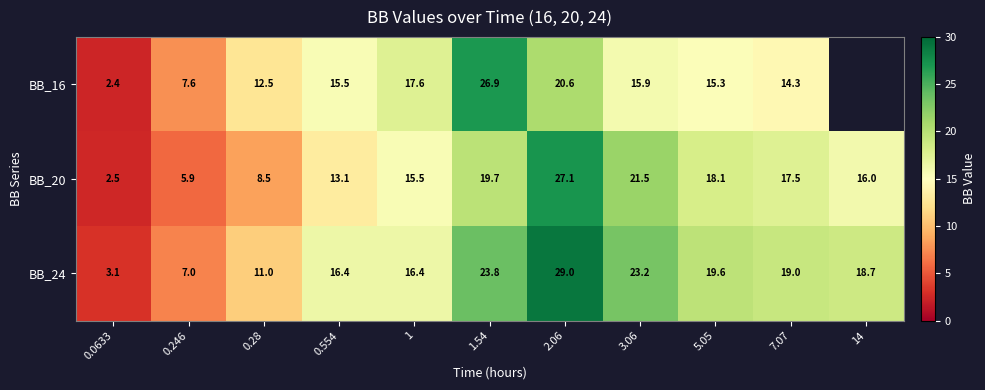

What is the sum of the BB_24 values at 0.246 and 0.554?

23.4